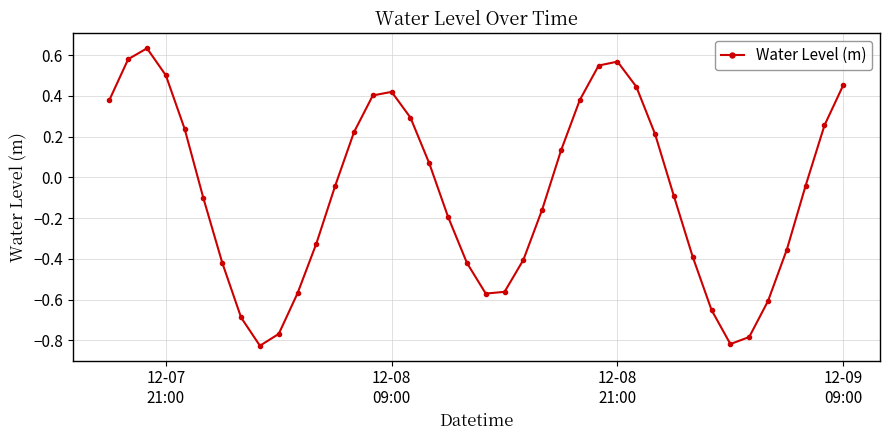

True or false: the data has more than 2 interior local peaks.

True